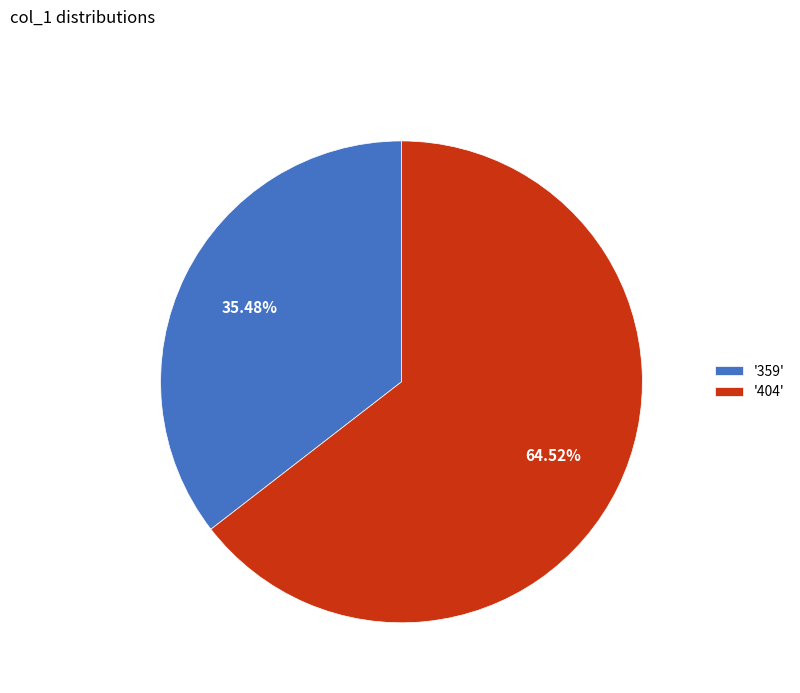

Rank the categories by value from highest to lowest.

'404', '359'